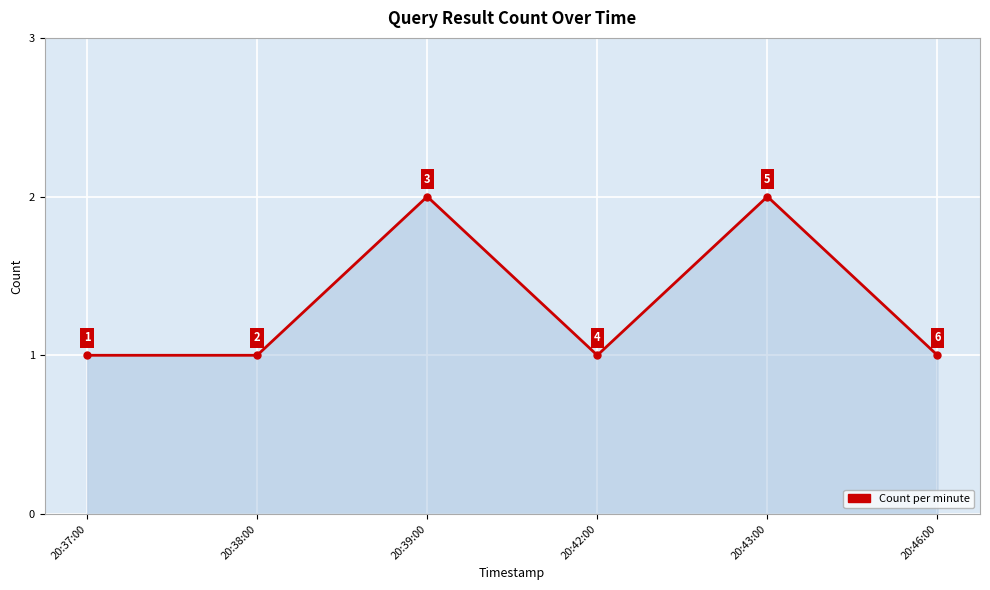

What is the sum of the values at 20:43:00 and 20:38:00?

3